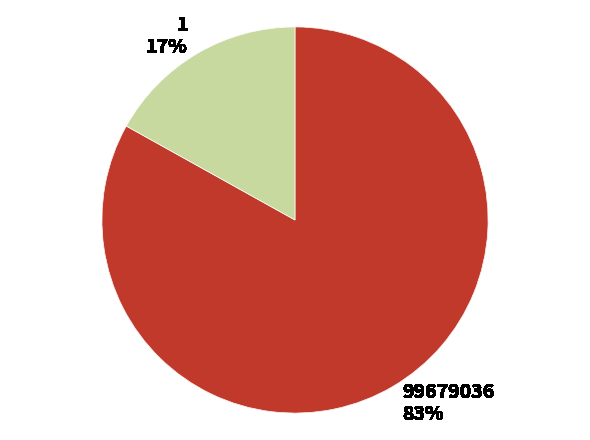

To the nearest percent, what portion does 99679036 represent?

83%